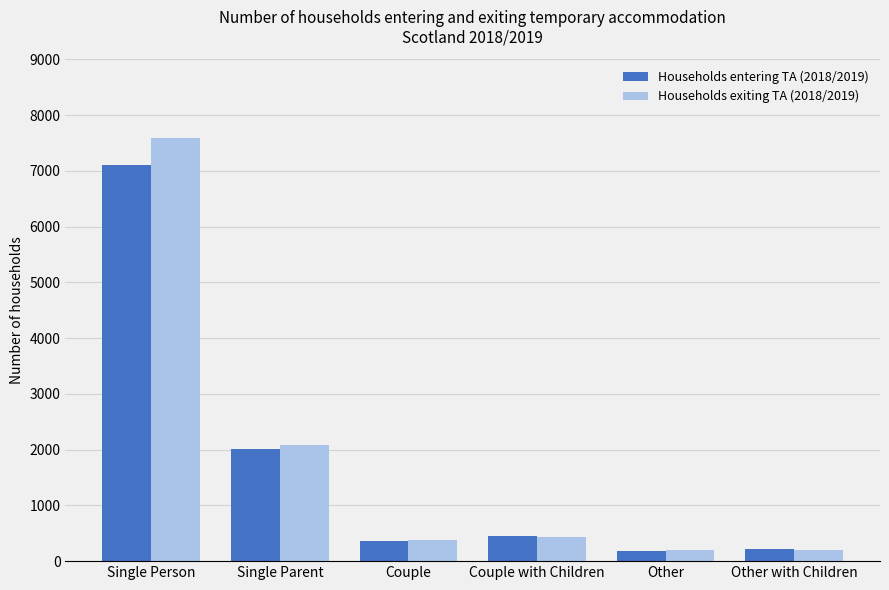

What is the difference between the highest and lowest values at Single Person?

500